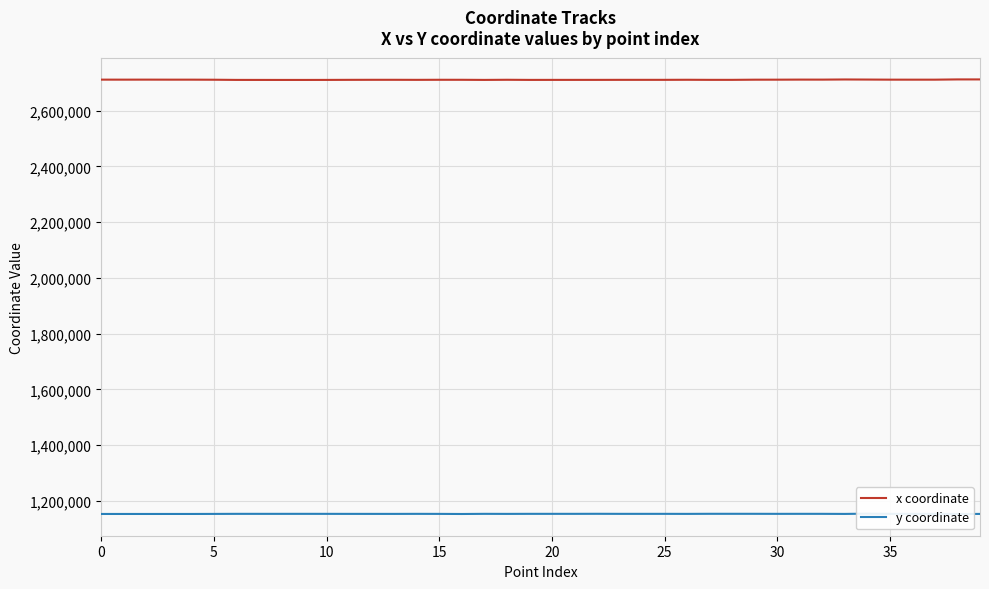

What is the difference between the maximum and second lowest values in the x coordinate series?

1841.2